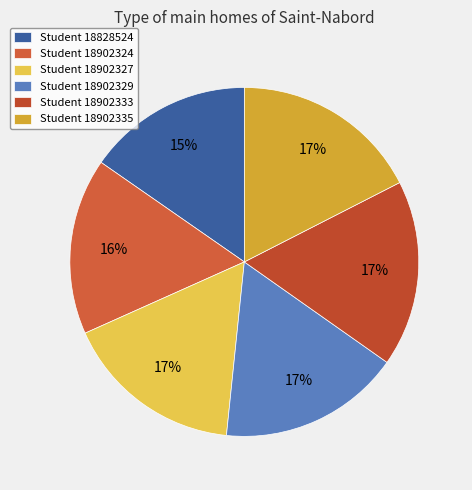

How many slices are in this pie chart?

6